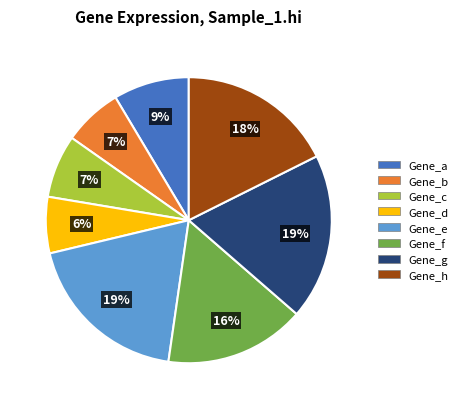

How many slices are in this pie chart?

8